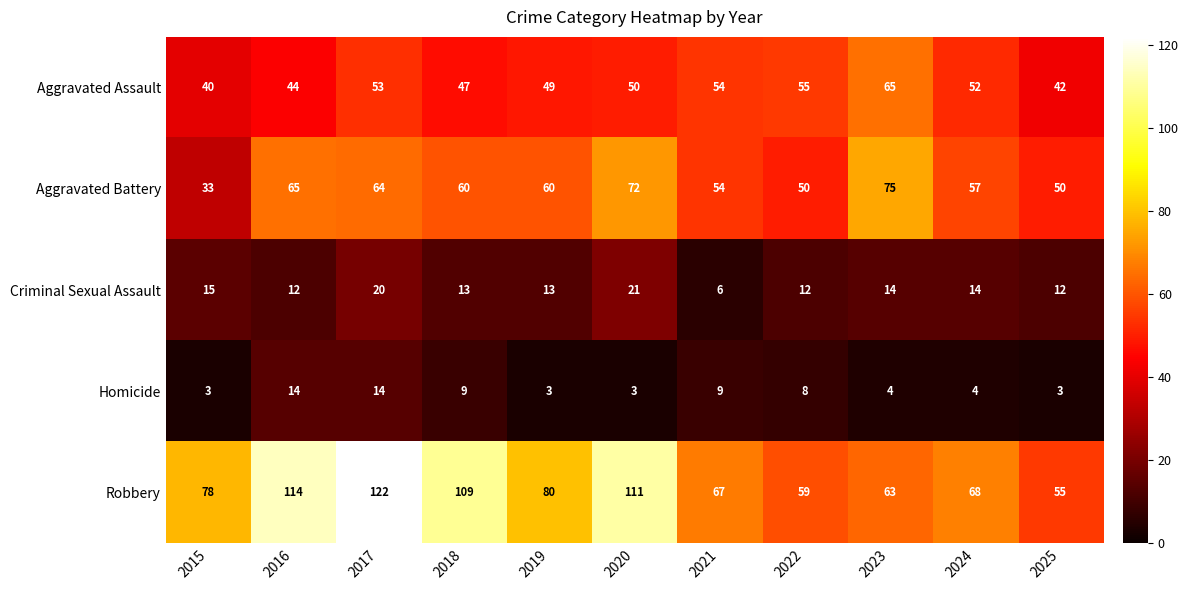

What is the difference between the highest and lowest values at 2017?

108